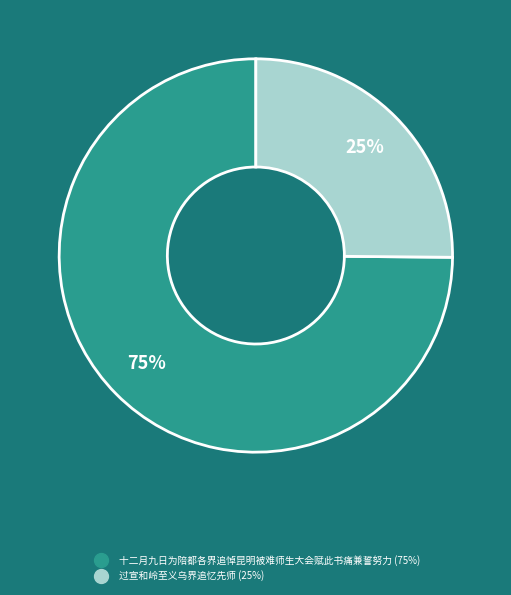

Rank the categories by value from highest to lowest.

十二月九日为陪都各界追悼昆明被难师生大会赋此书痛兼誓努力, 过宣和岭至义乌界追忆先师